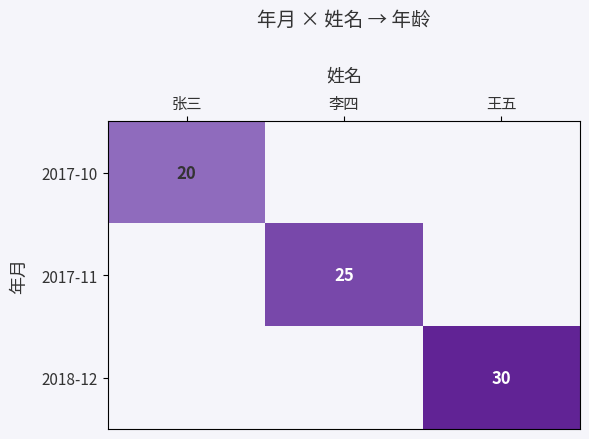

True or false: 2017-10 has a value of 34 at 张三.

False